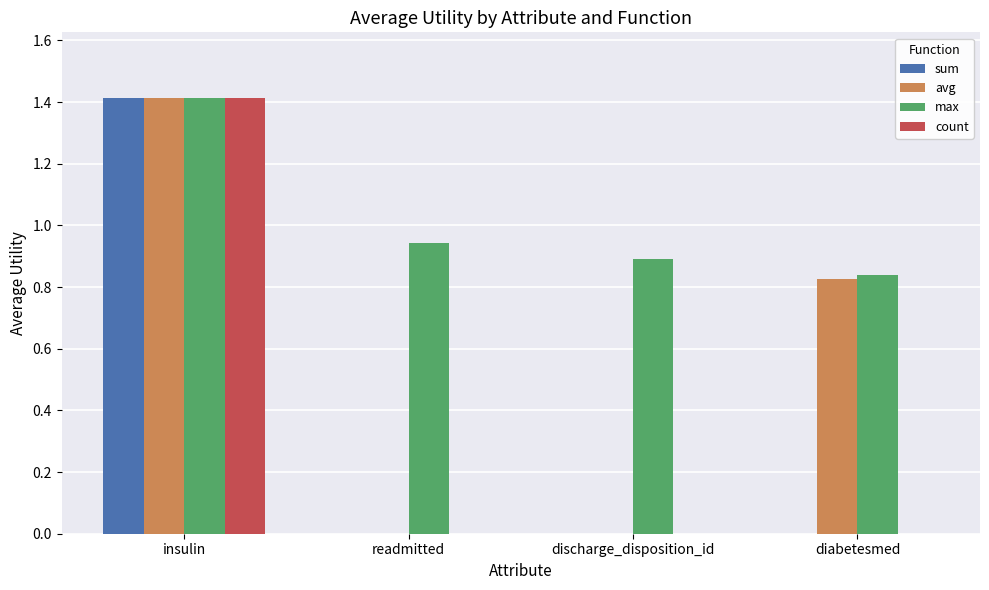

Which series changed the most between discharge_disposition_id and diabetesmed?

avg